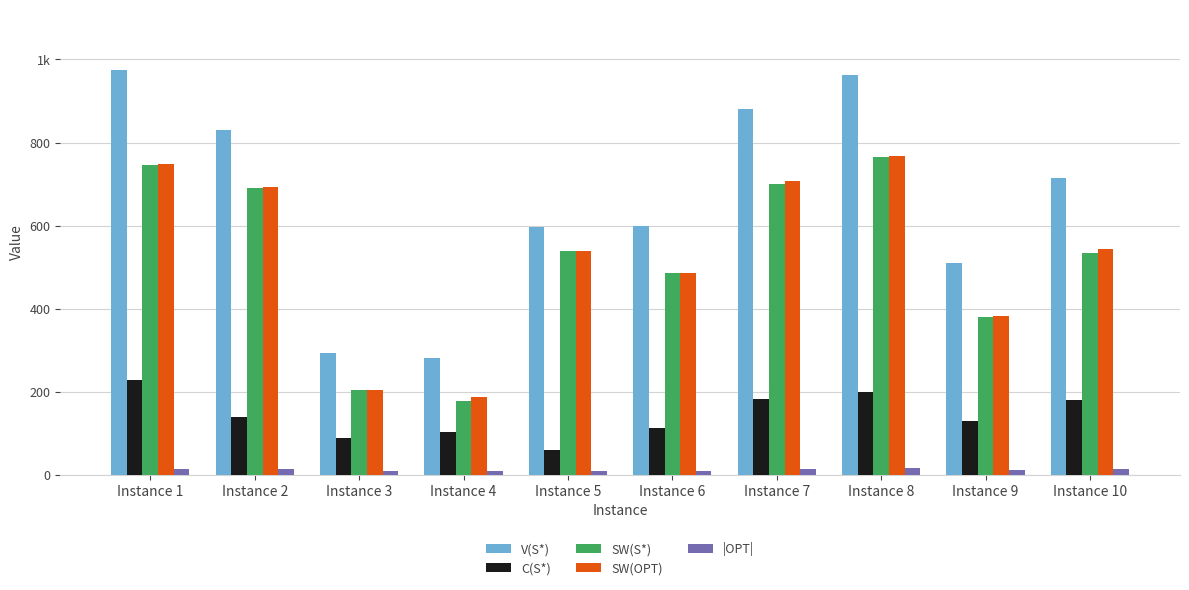

Are the bars grouped side by side (vs. stacked)?

Yes